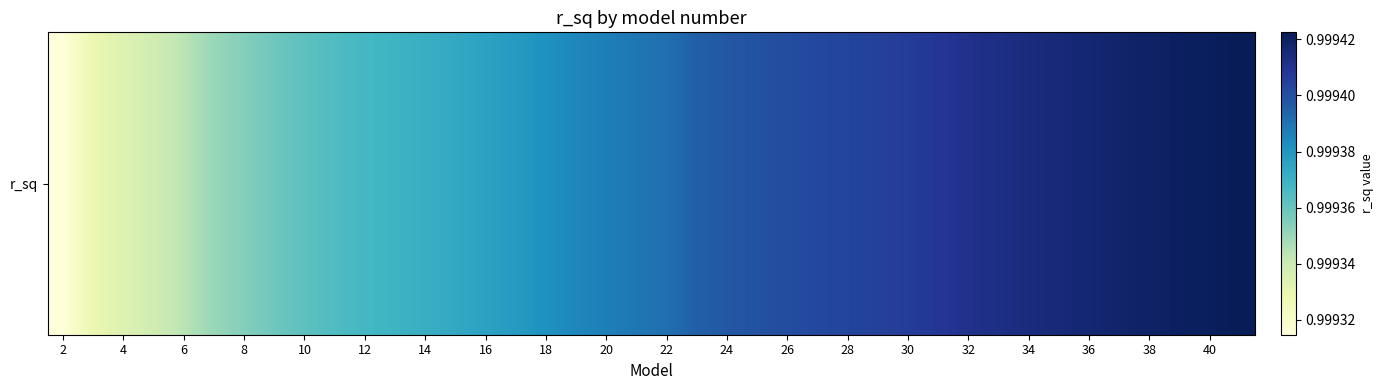

What is the average value?

1.0